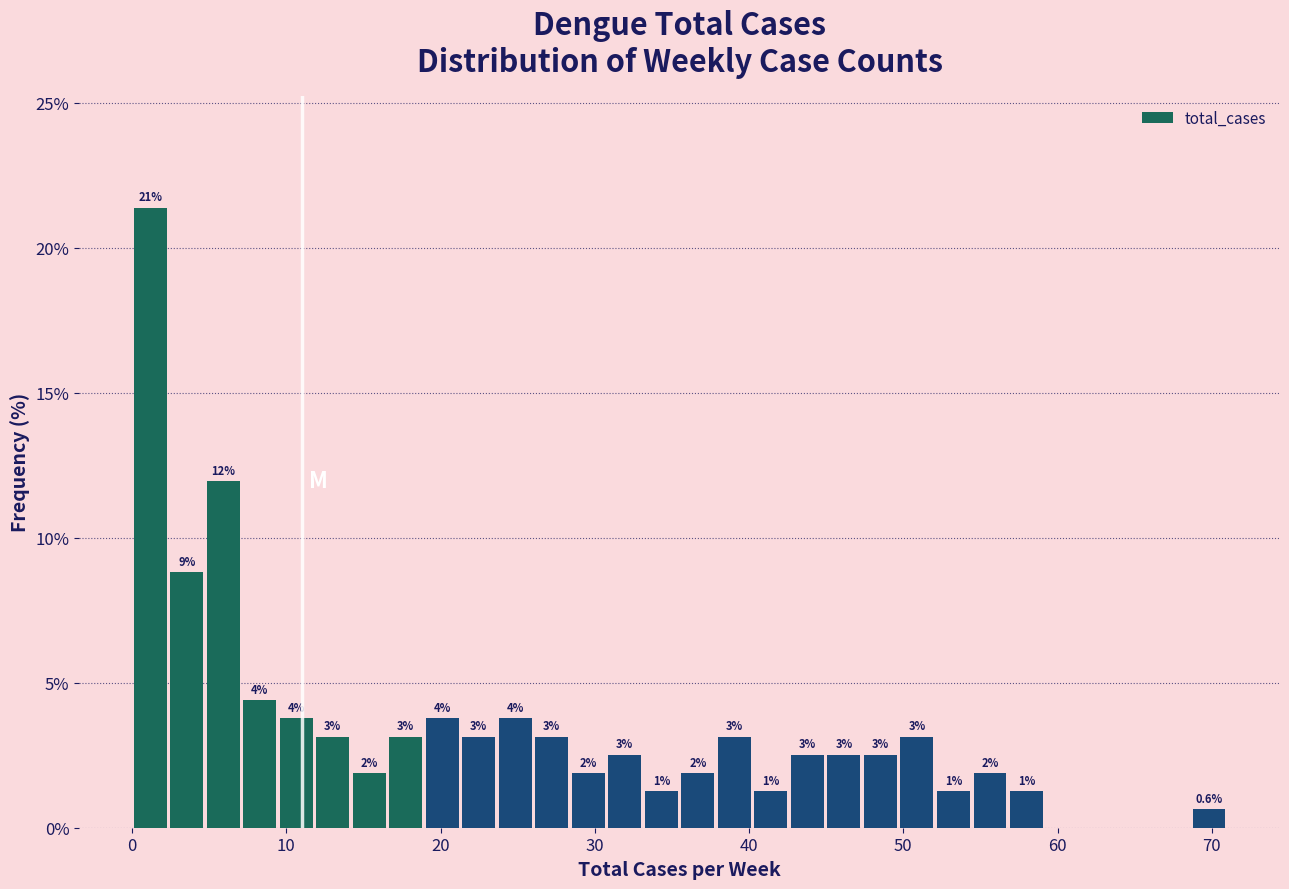

Read against the x-axis, roughly where is the centre of the tallest bar?

1